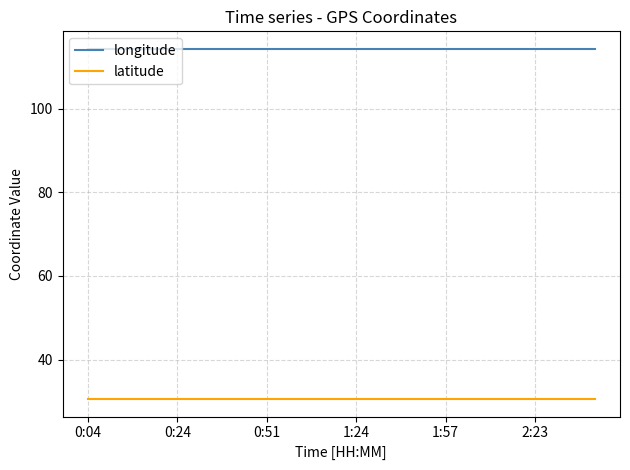

Which series has the largest total across all categories?

longitude